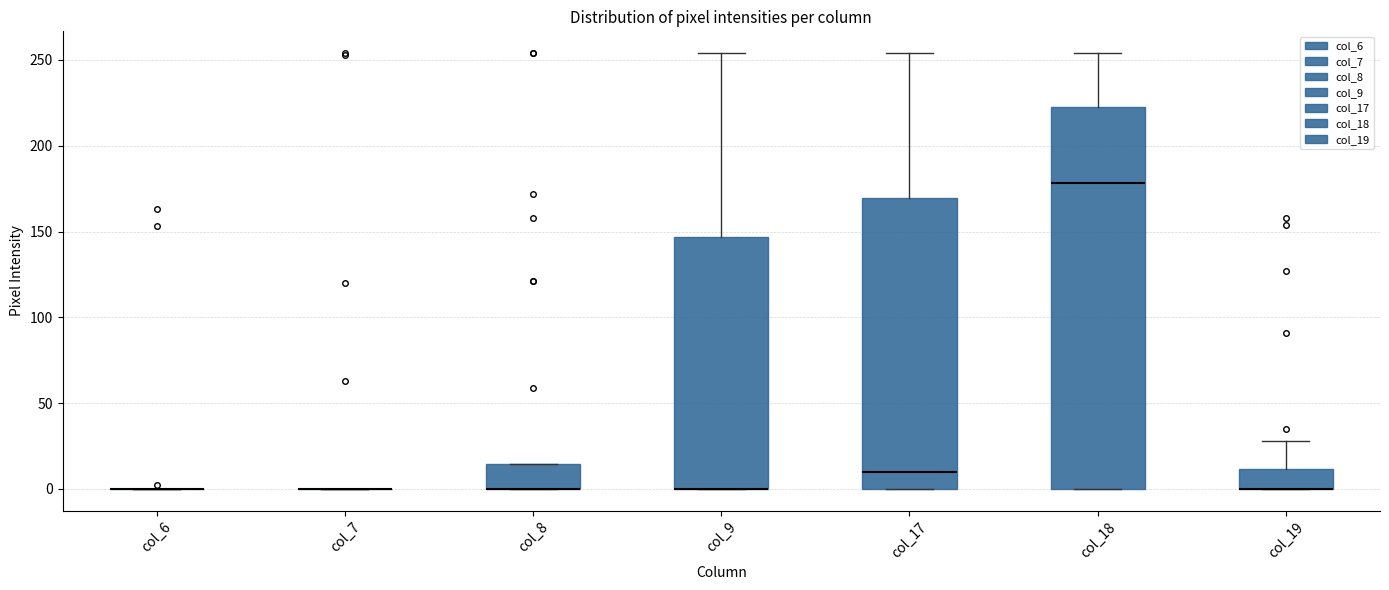

Which box is the tallest, from its lower edge to its upper edge?

col_18